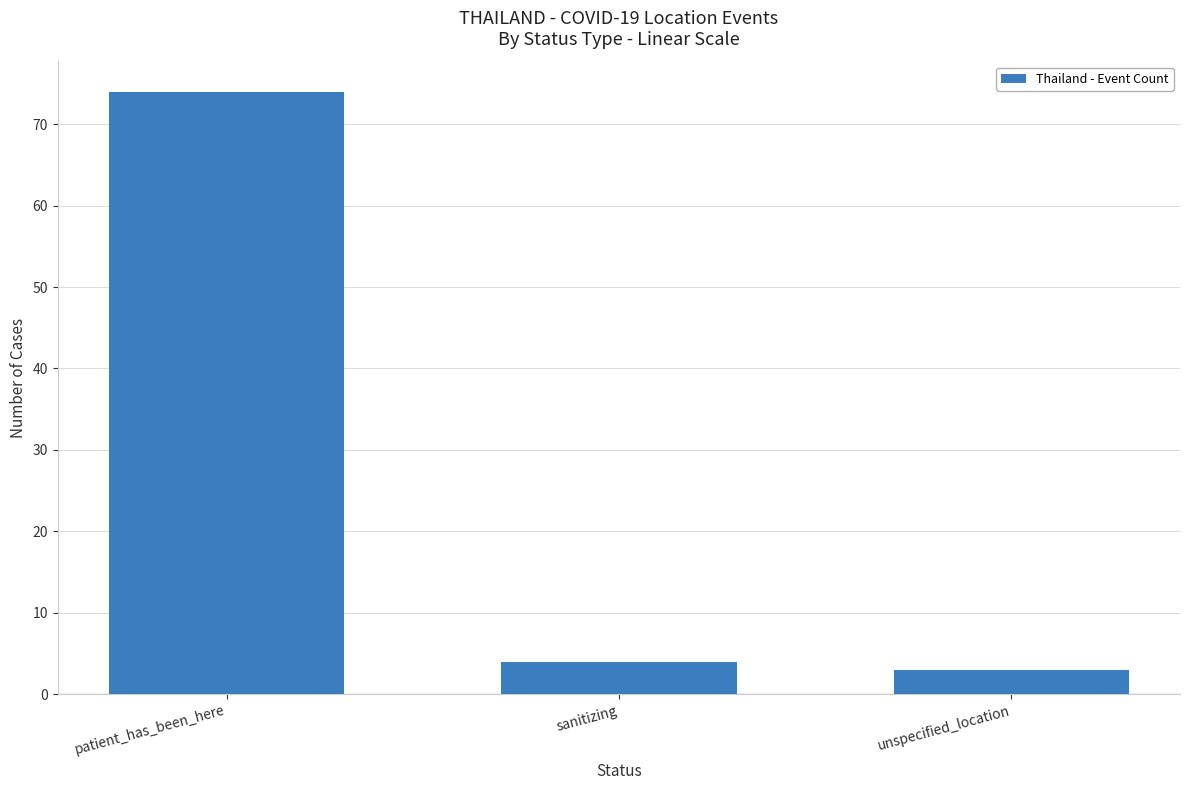

Reading left to right, extract all data points from this chart.

patient_has_been_here=74	sanitizing=4	unspecified_location=3